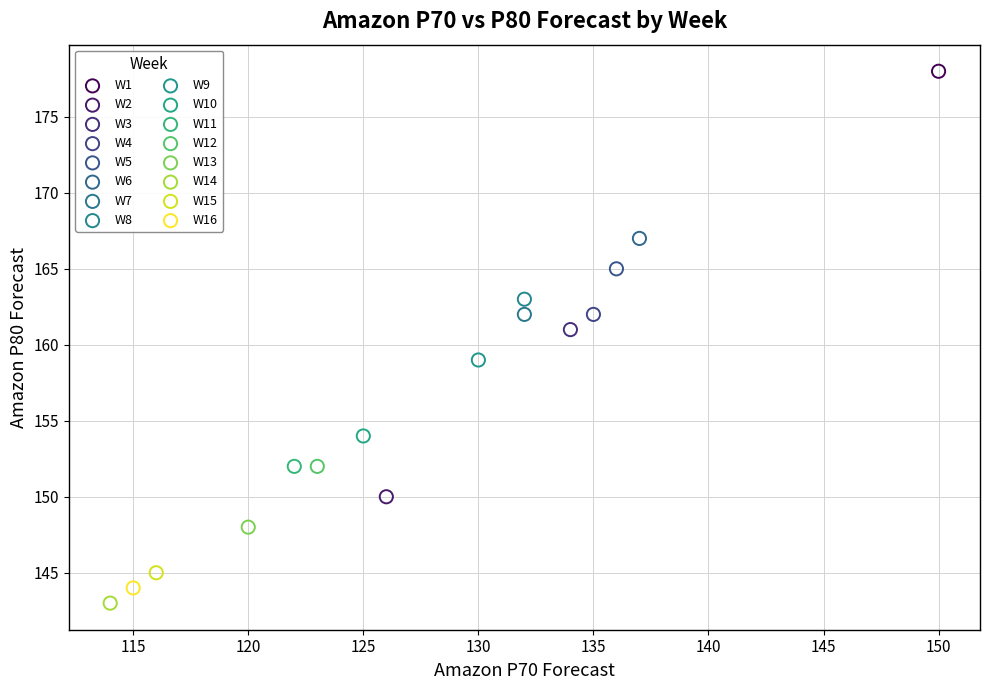

Which series reaches the minimum Y coordinate?

W14